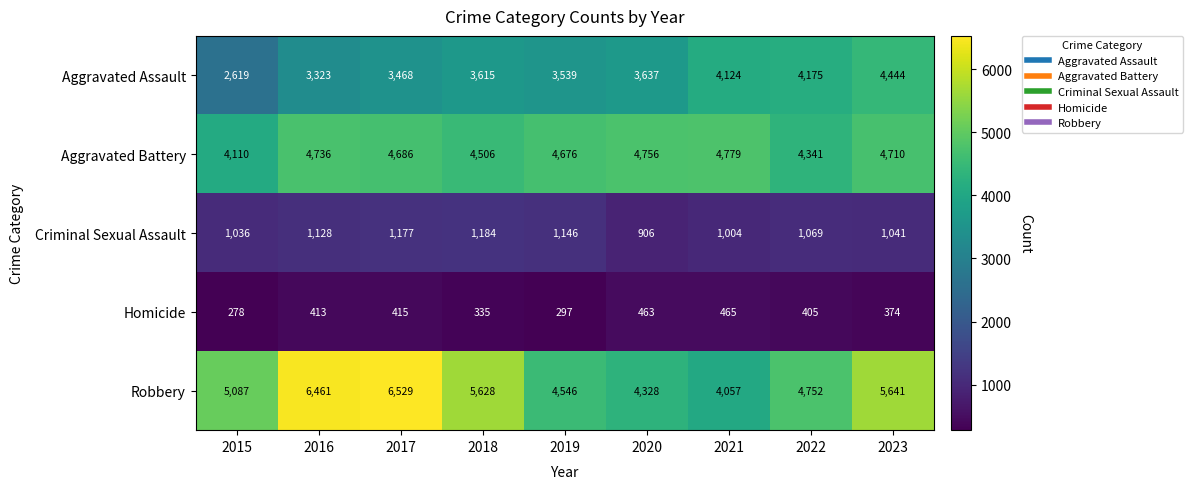

At how many categories does at least one series exceed 1702?

9